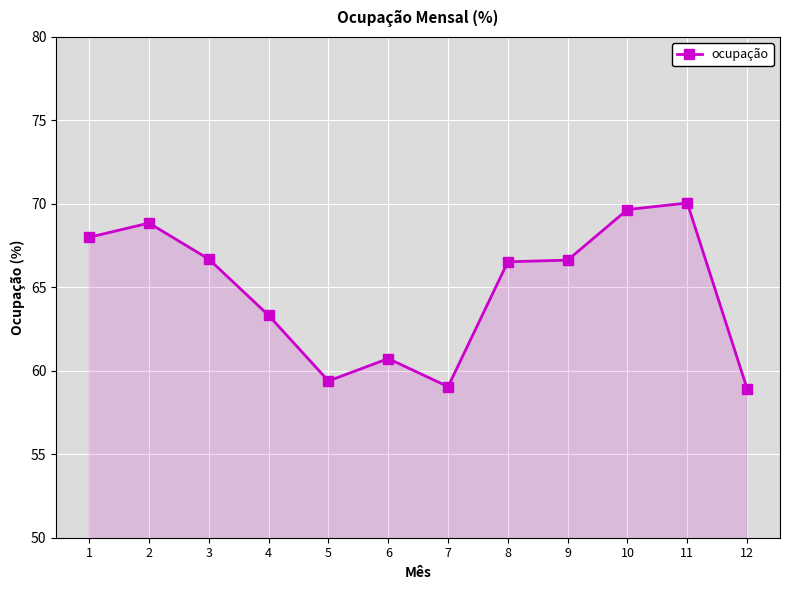

How many categories are shown in the chart?

12